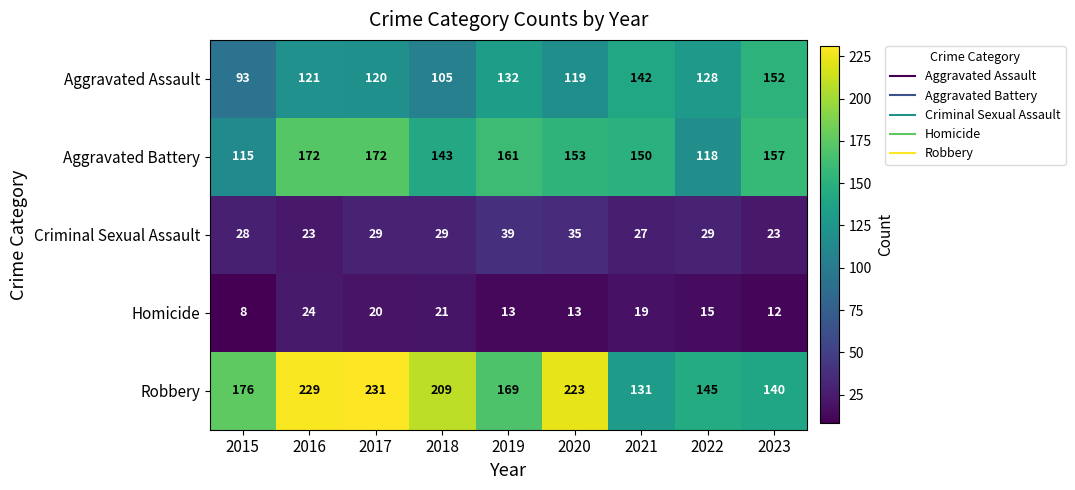

Between 2017 and 2022, which series saw the biggest shift?

Robbery